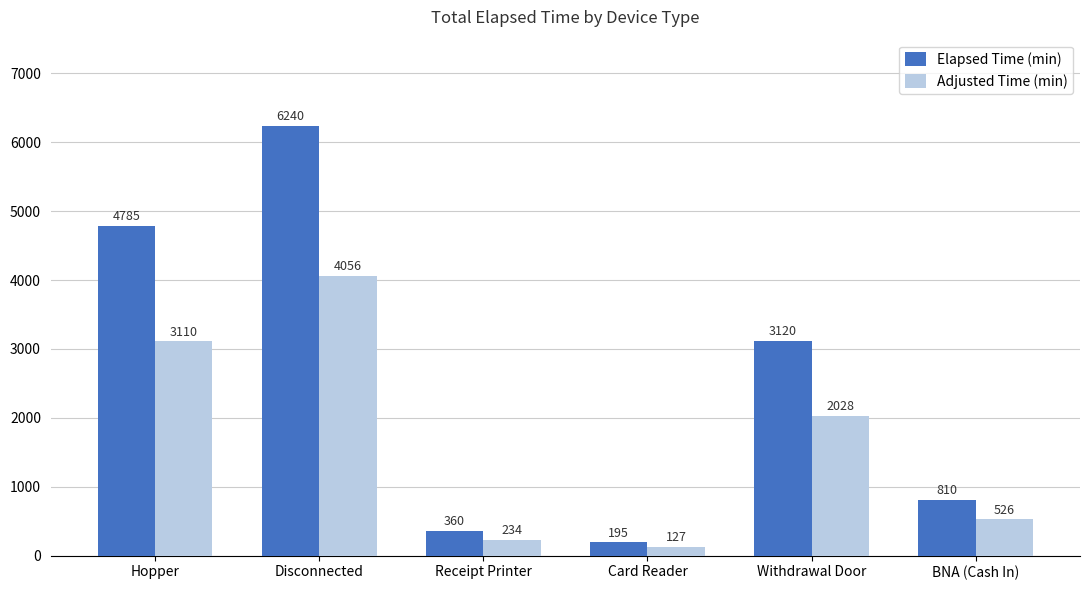

Which category has the highest value across all series?

Disconnected